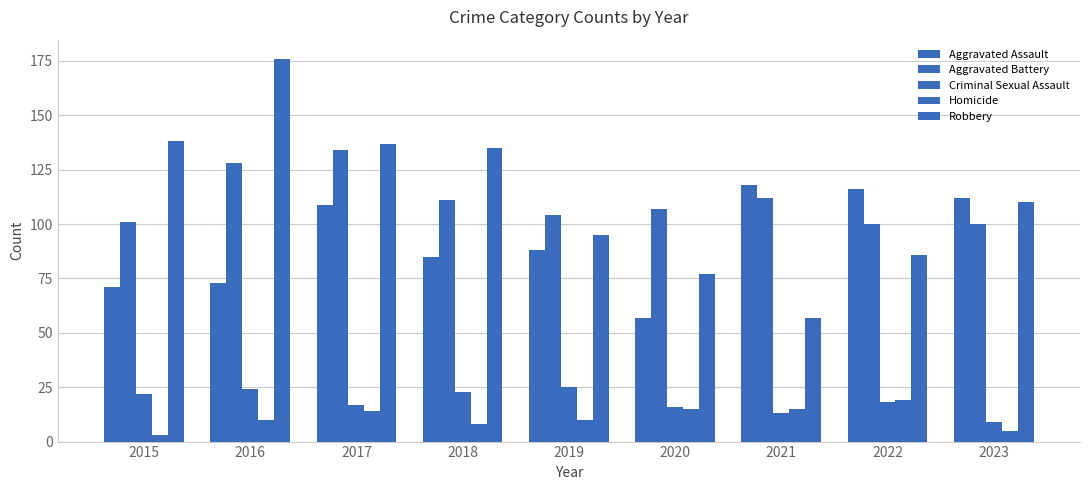

At which category is the sum across all series the highest?

2016